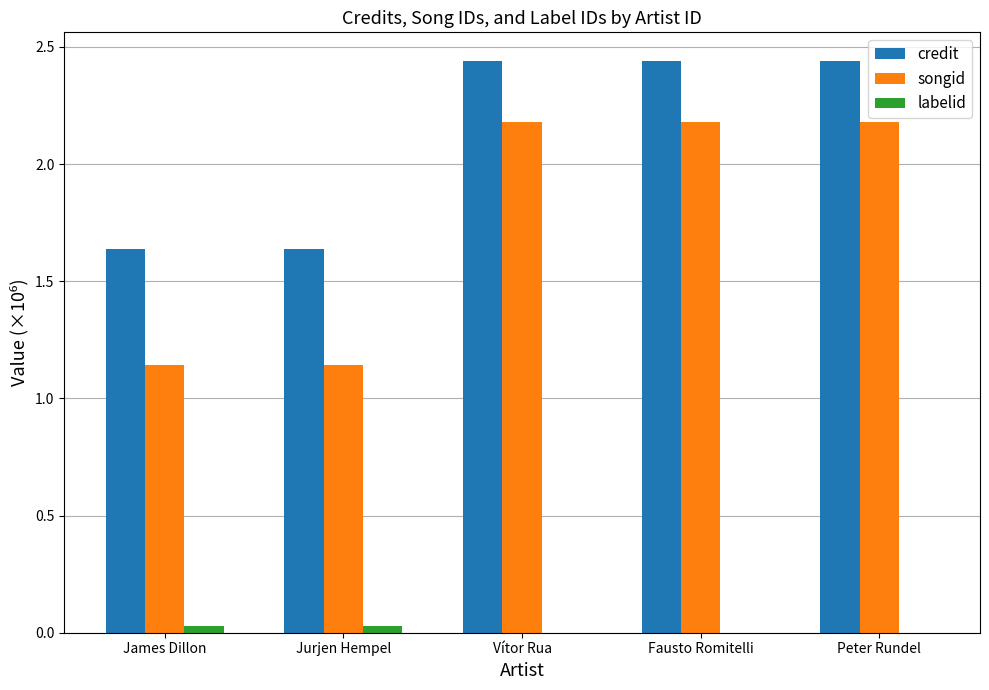

What are all the series names shown in the legend?

credit, songid, labelid